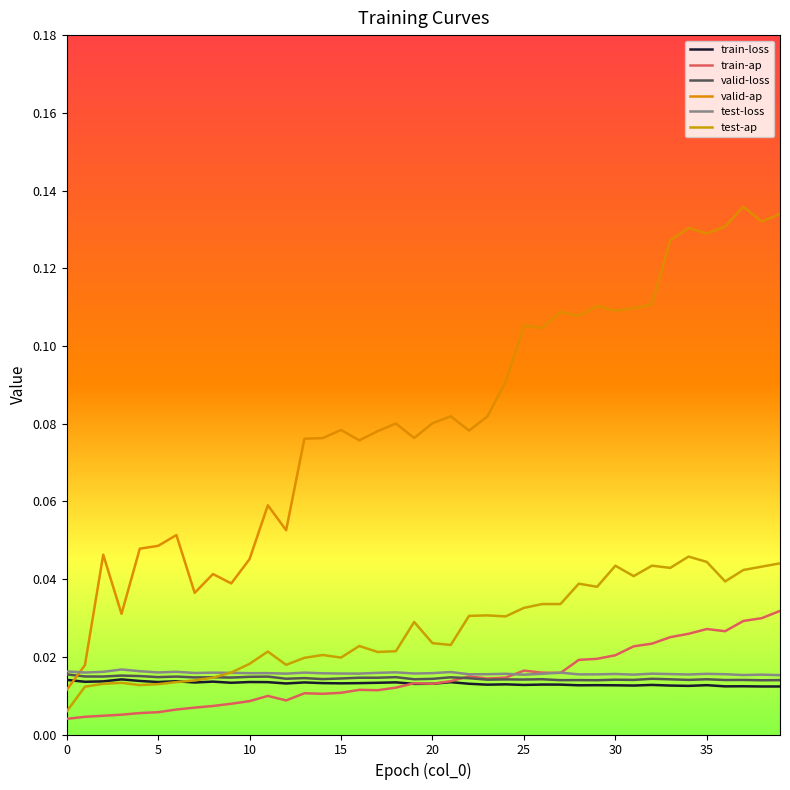

Does the chart display data point markers on the line(s)?

No